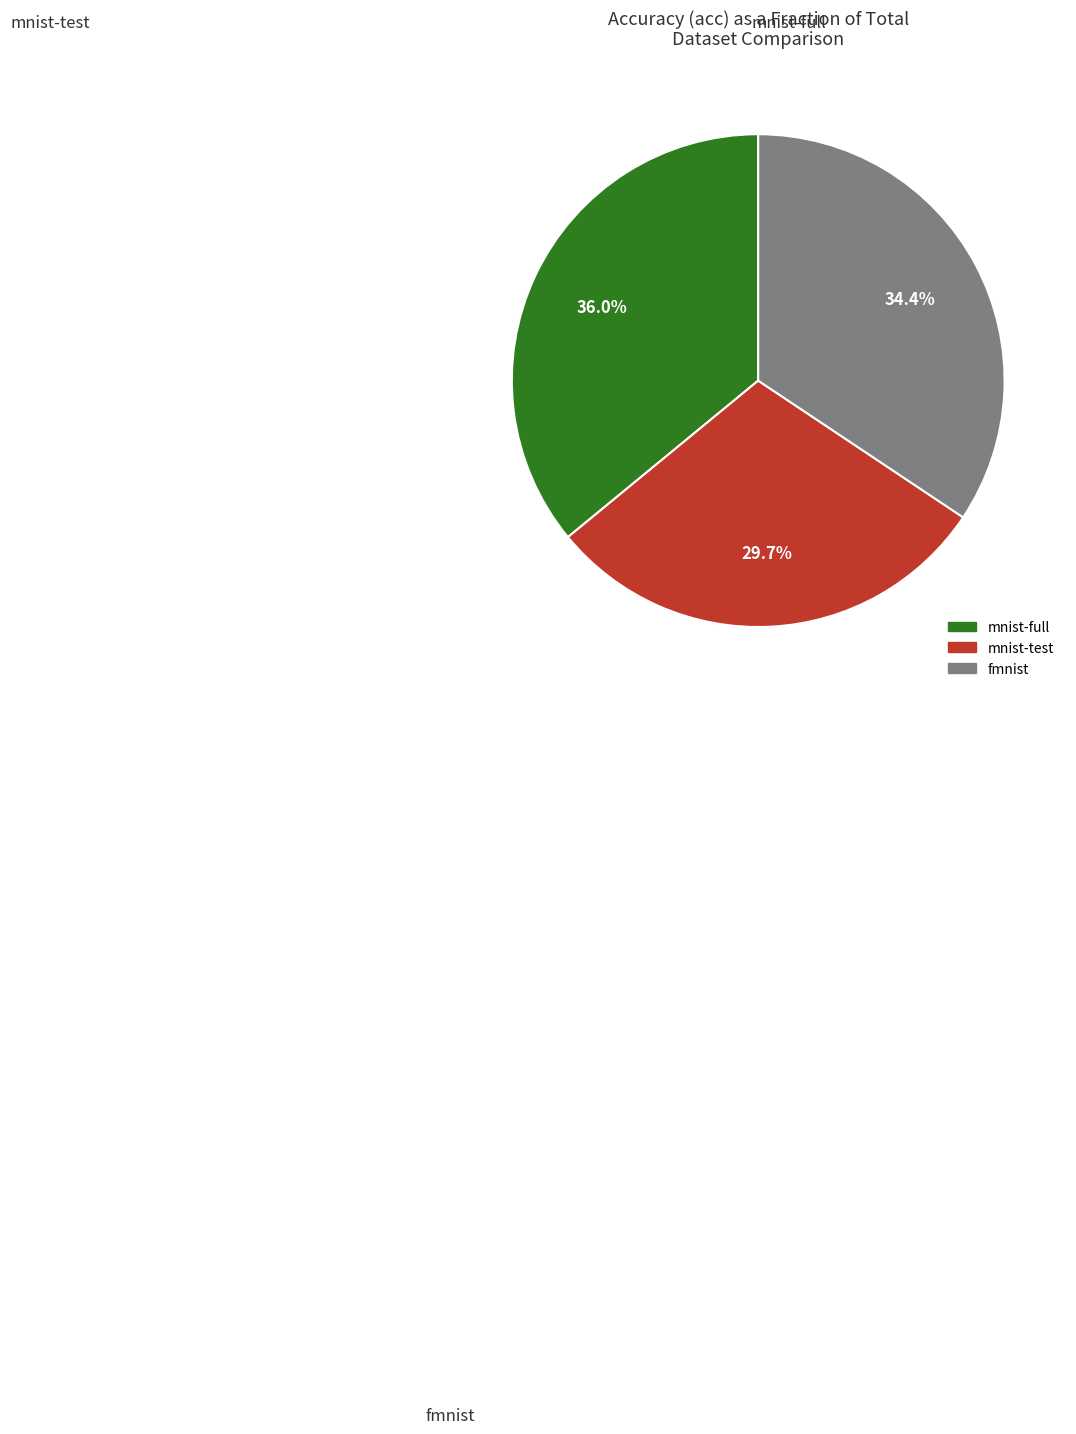

Is it true that mnist-test is 24% of the pie?

False